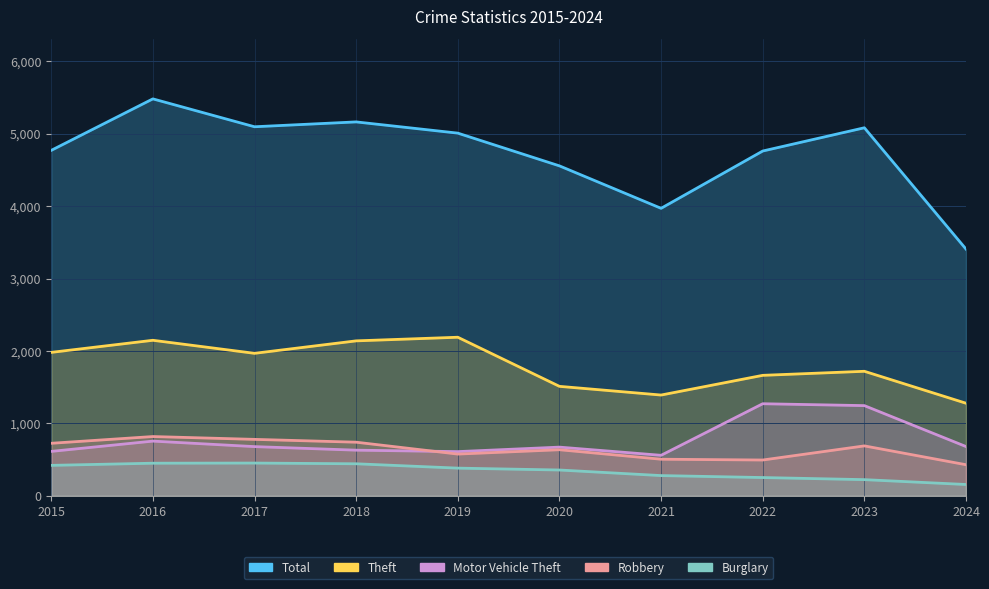

Reading left to right, list all the values displayed in this chart.

Total: 4770	5481	5096	5163	5008	4556	3970	4761	5082	3407
Theft: 1981	2148	1968	2140	2190	1512	1392	1664	1720	1279
Motor Vehicle Theft: 614	756	680	631	611	673	560	1272	1246	681
Robbery: 726	819	780	741	577	637	506	495	690	430
Burglary: 421	451	453	443	383	357	280	253	224	157